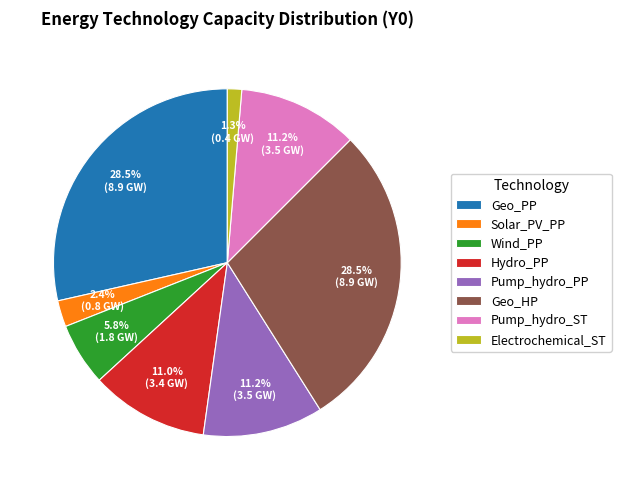

Which category has the smallest portion of the pie?

Electrochemical_ST